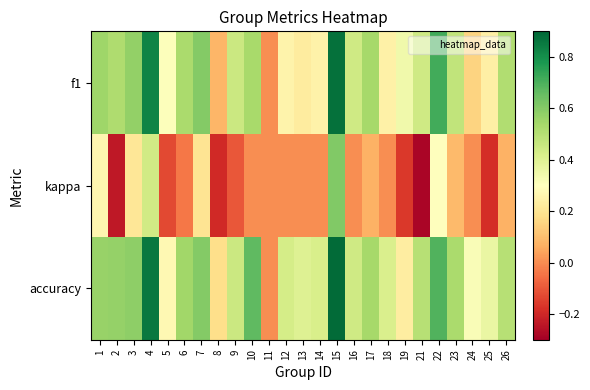

Reading left to right, transcribe all the data shown in this chart.

f1: 1=0.6	2=0.5	3=0.6	4=0.8	5=0.3	6=0.5	7=0.6	8=0.1	9=0.5	10=0.5	11=0.0	12=0.3	13=0.2	14=0.2	15=0.9	16=0.4	17=0.5	18=0.2	19=0.3	21=0.4	22=0.7	23=0.5	24=0.2	25=0.2	26=0.5
kappa: 1=0.3	2=-0.2	3=0.2	4=0.4	5=-0.1	6=-0.0	7=0.2	8=-0.2	9=-0.1	10=0.0	11=0.0	12=0.0	13=0.0	14=0.0	15=0.6	16=0.0	17=0.1	18=0.0	19=-0.2	21=-0.3	22=0.3	23=0.1	24=0.0	25=-0.2	26=0.1
accuracy: 1=0.6	2=0.6	3=0.6	4=0.9	5=0.3	6=0.5	7=0.6	8=0.2	9=0.5	10=0.7	11=0.0	12=0.4	13=0.4	14=0.4	15=0.9	16=0.4	17=0.5	18=0.4	19=0.2	21=0.5	22=0.7	23=0.5	24=0.3	25=0.4	26=0.5